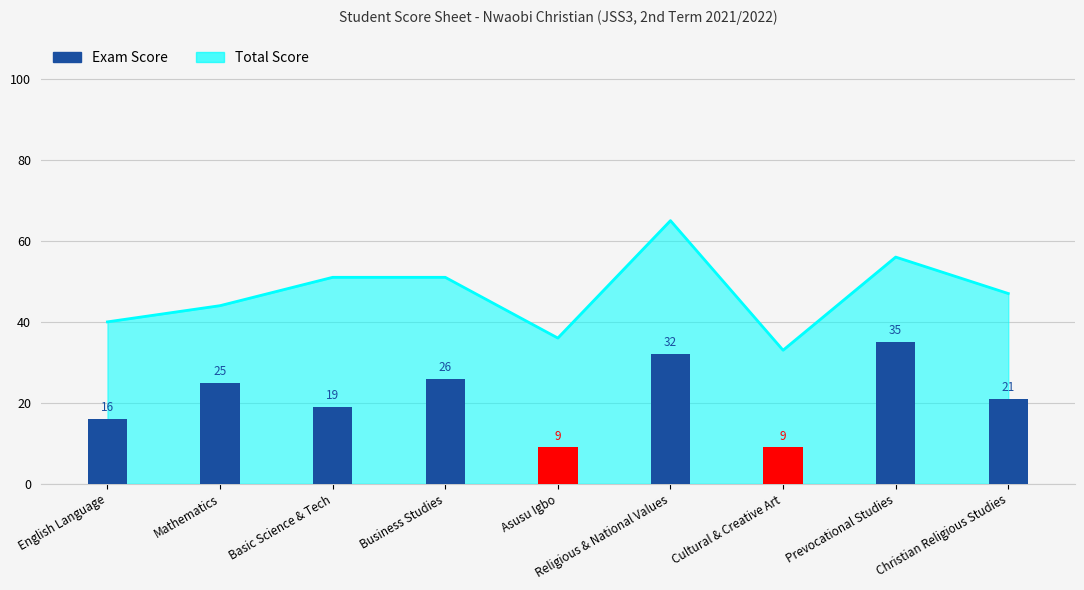

What is the difference between the maximum and minimum values?

26